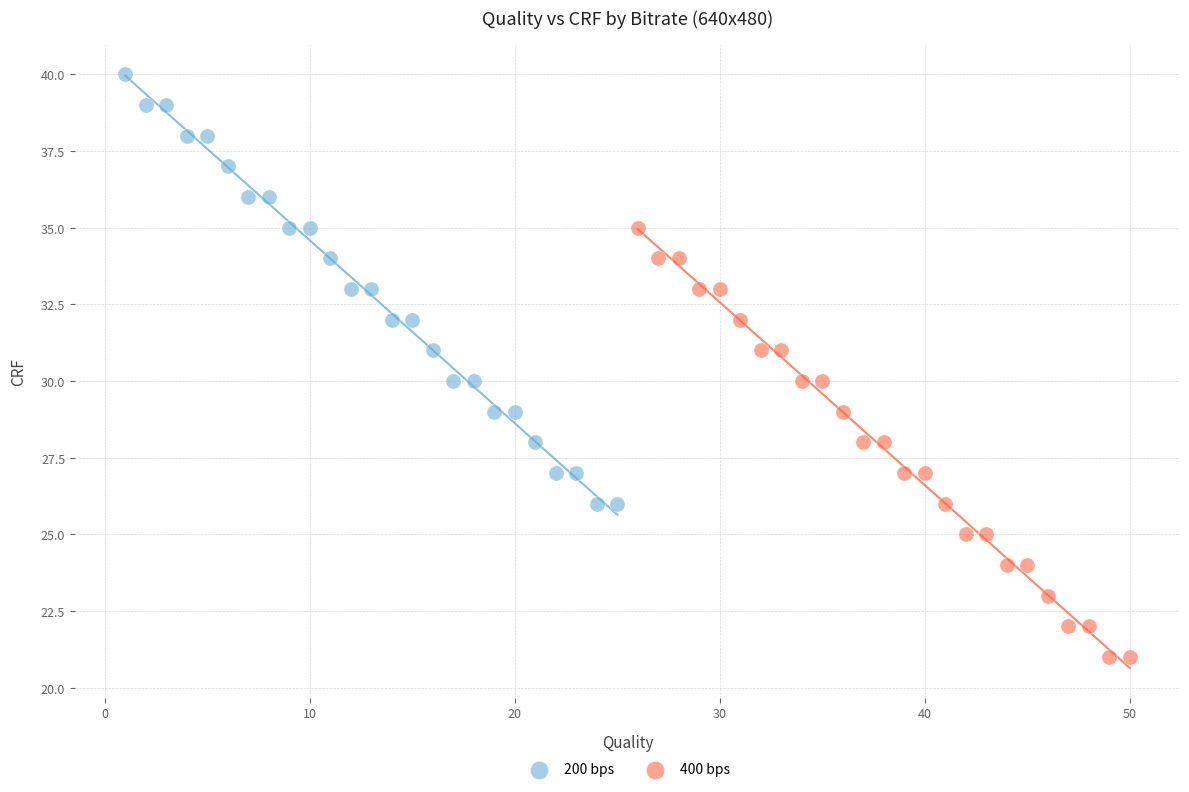

What are all the series names shown in the legend?

200 bps, 400 bps